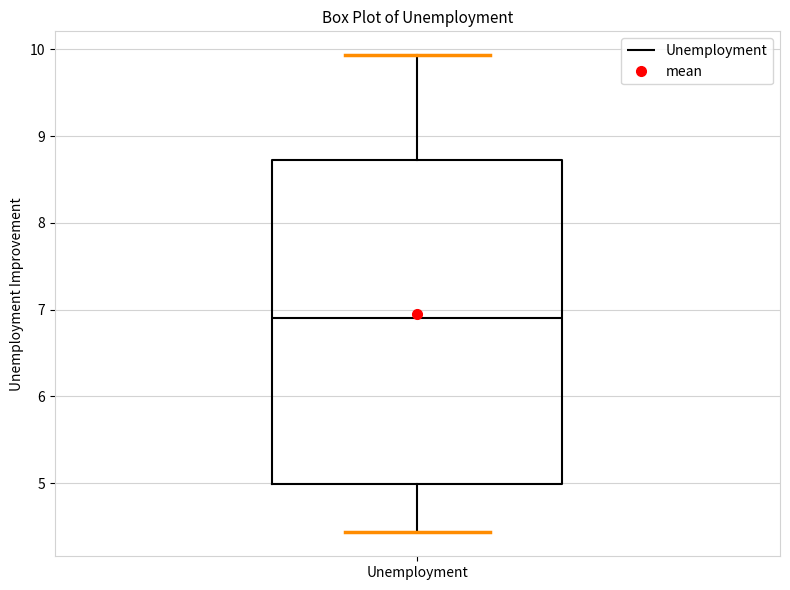

Transcribe this box plot: give where the median line is, the range the box spans, and where the two whiskers end, as read against the y-axis. The values are not printed on the chart, so give them approximately, as read against the axis.

median 6.9, box 5.0 to 8.7, whiskers 4.4 to 9.9